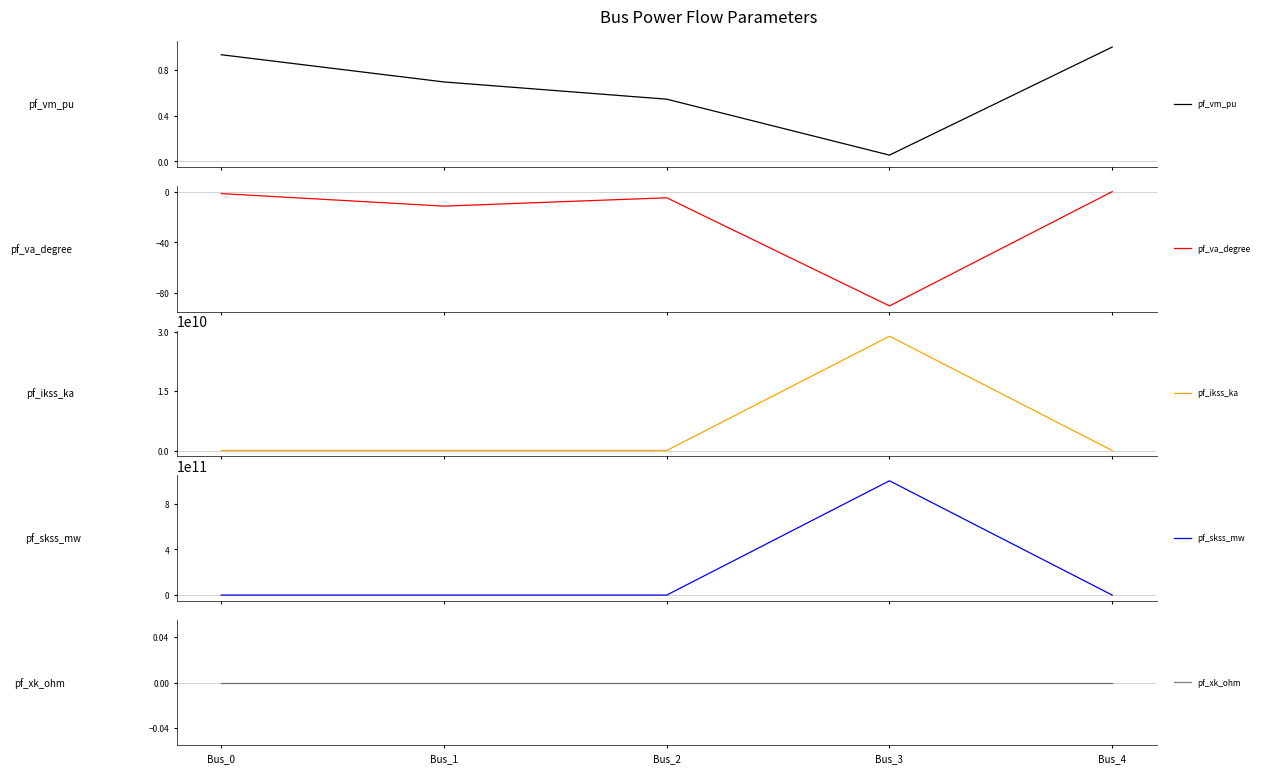

List the labels in order of pf_skss_mw value, smallest first.

Bus_0, Bus_1, Bus_2, Bus_4, Bus_3